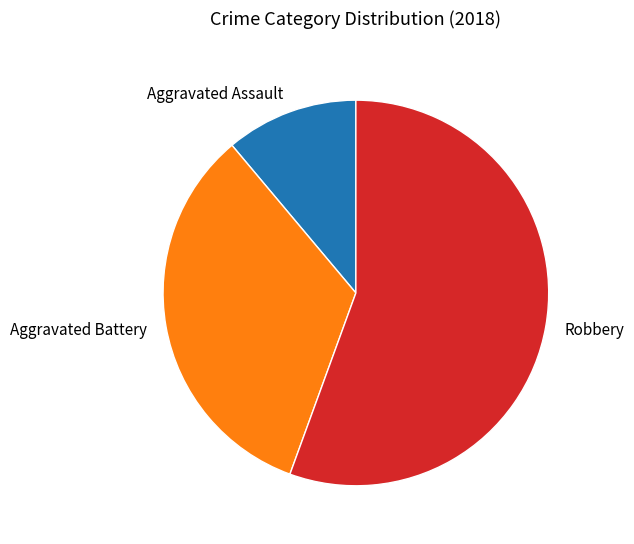

What is the smallest slice in the pie chart?

Aggravated Assault